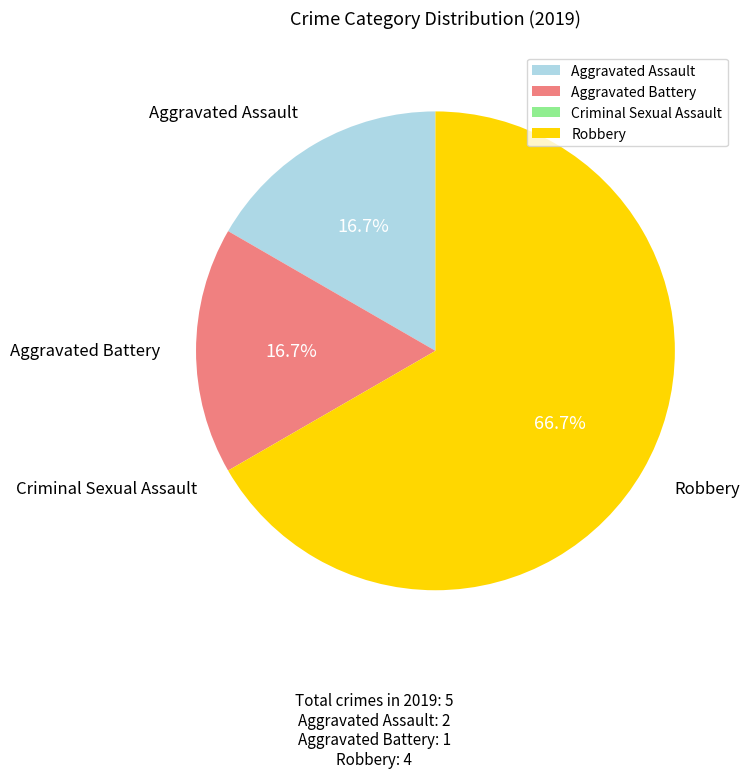

Which slice represents more than half of the pie?

Robbery